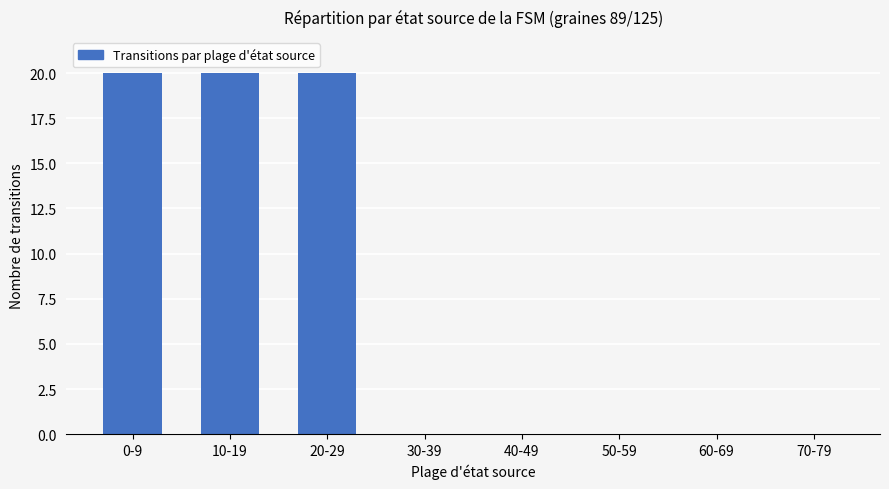

What is the change in value from 20-29 to 60-69?

-20